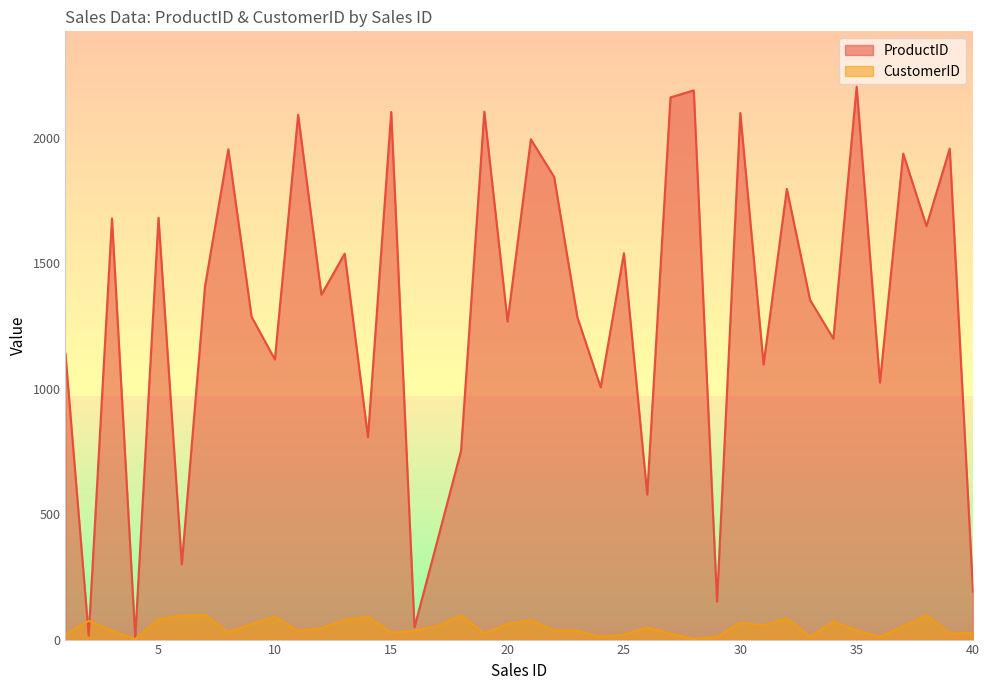

What is the value of the ProductID point at the 20th from the left?

1268